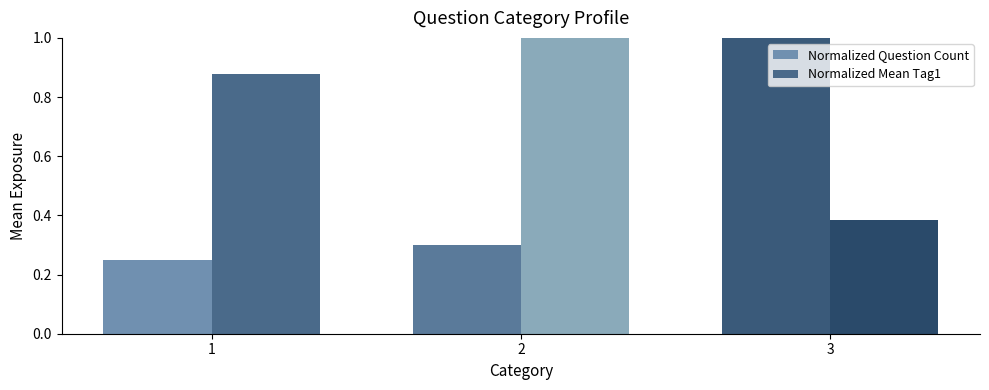

The value of Normalized Mean Tag1 at 1 is 0.6. True or false?

False